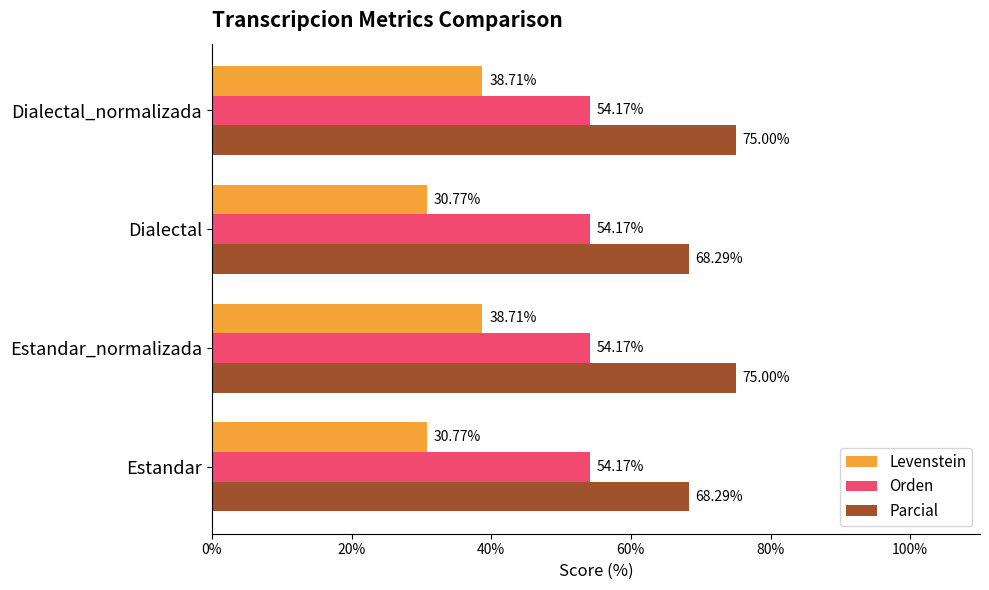

List the series in order of their overall mean, lowest first.

Levenstein, Orden, Parcial